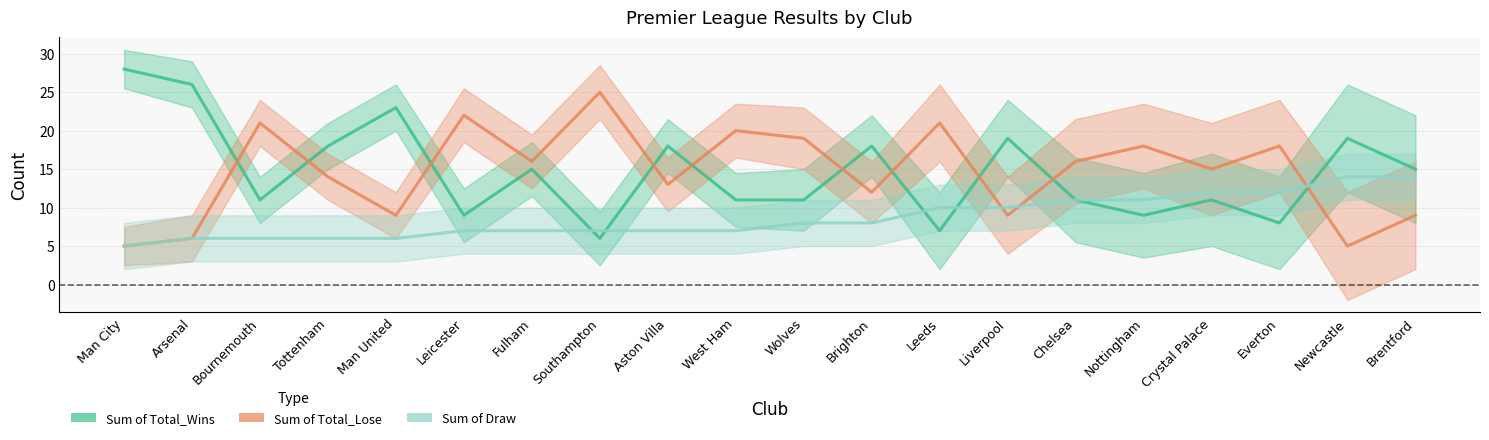

Reading left to right, transcribe all the data shown in this chart.

Sum of Total_Wins: 28	26	11	18	23	9	15	6	18	11	11	18	7	19	11	9	11	8	19	15
Sum of Total_Lose: 5	6	21	14	9	22	16	25	13	20	19	12	21	9	16	18	15	18	5	9
Sum of Draw: 5	6	6	6	6	7	7	7	7	7	8	8	10	10	11	11	12	12	14	14